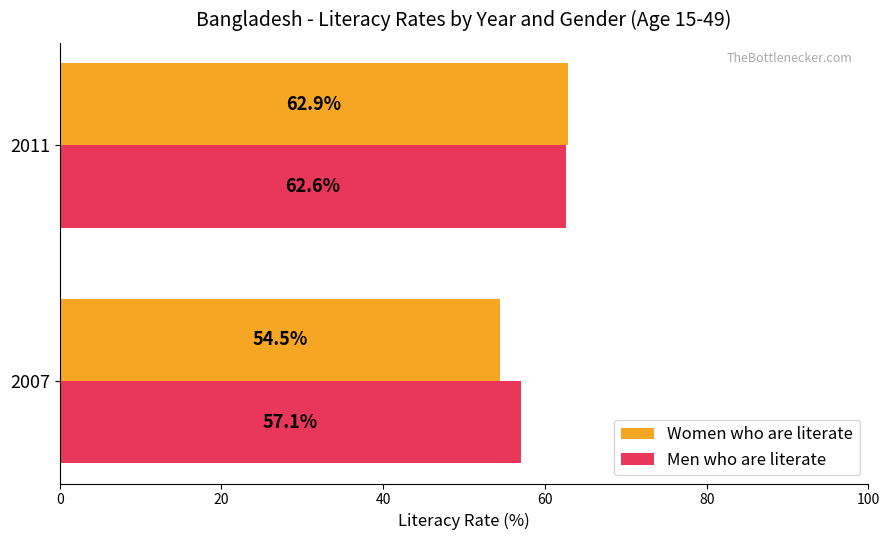

The Men who are literate series shows 101.9 at 2007. True or false?

False